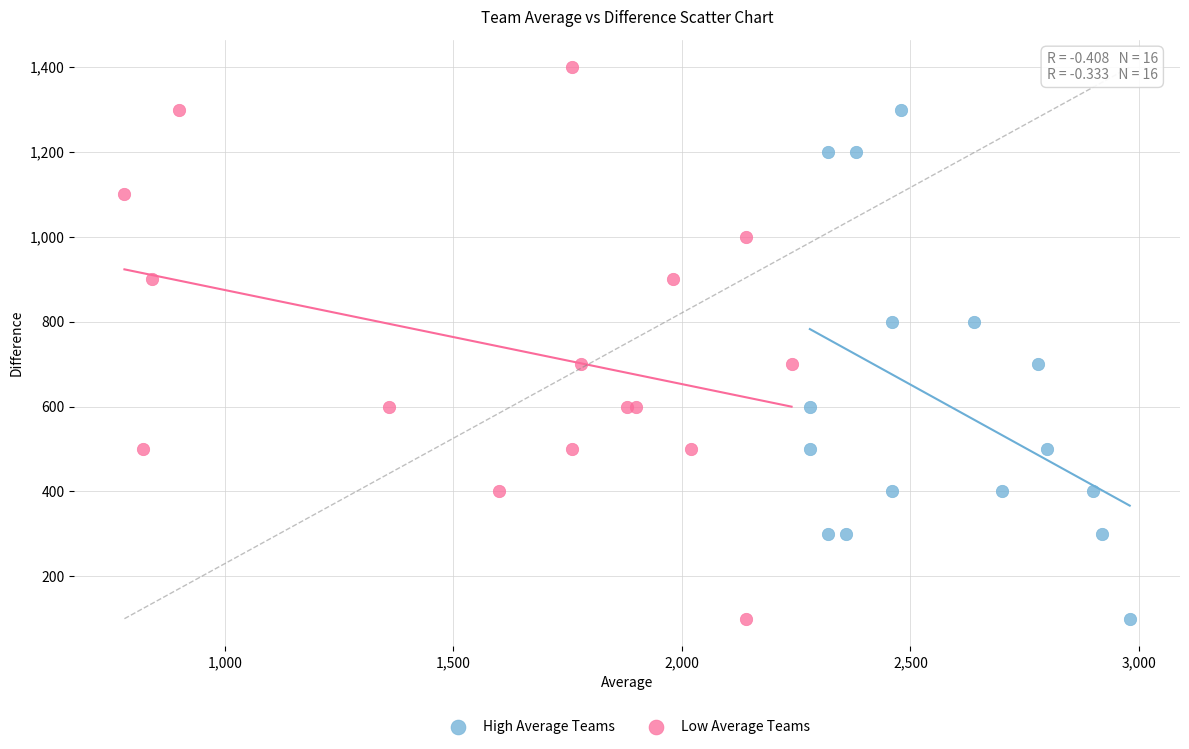

Which series contains the highest Y value?

Low Average Teams